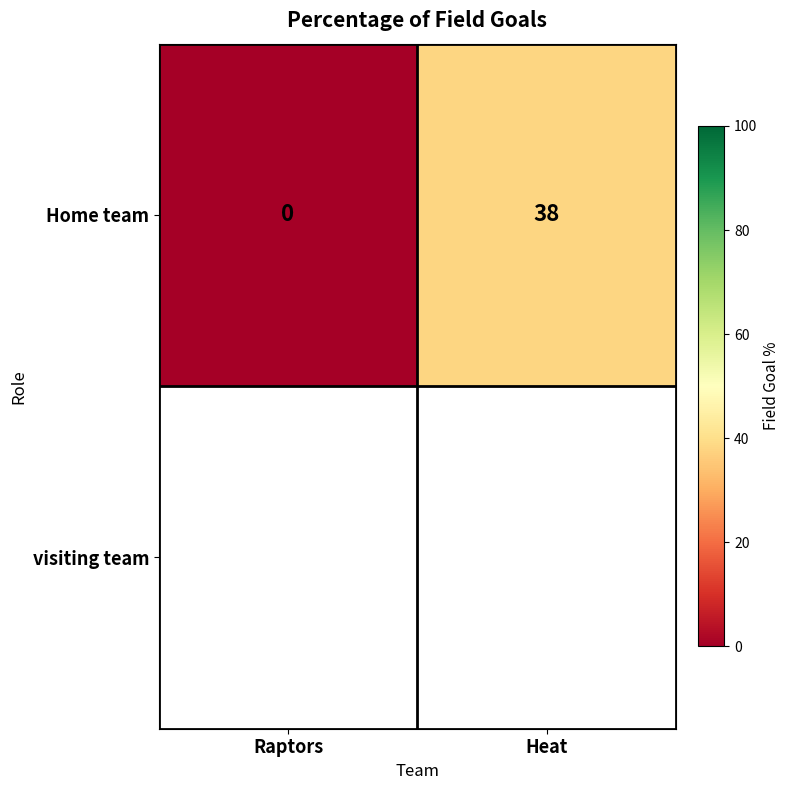

Rank the categories by value from lowest to highest.

Raptors, Heat